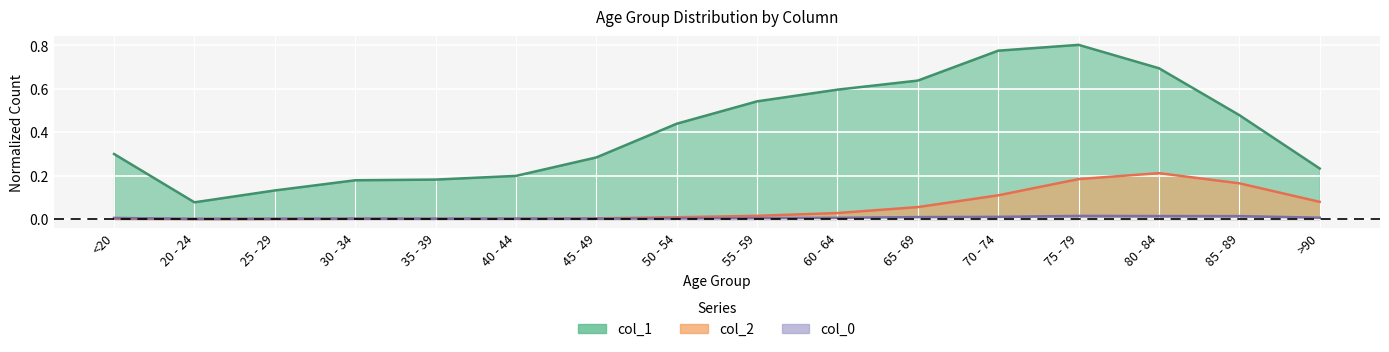

After their last crossing, which series has the higher values: col_0 or col_2?

col_2